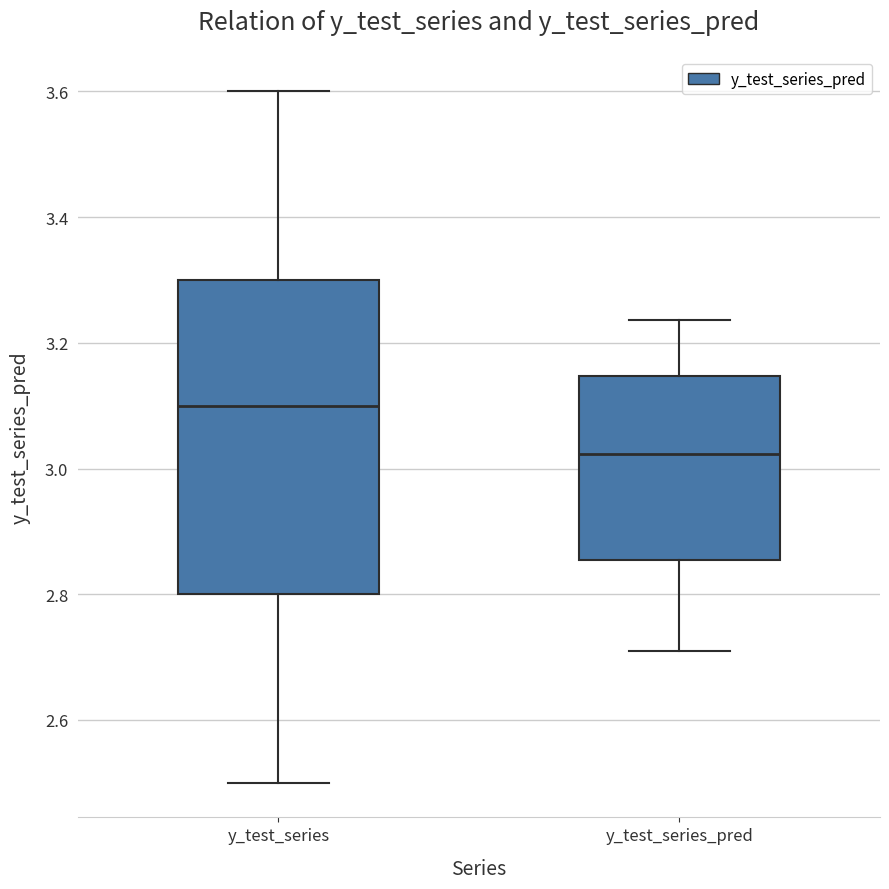

Reading left to right, read every box against the y-axis: the position of its median line, the range the box covers, and the ends of its whiskers. The values are not printed on the chart, so give them approximately, as read against the axis.

y_test_series: median 3.10, box 2.80 to 3.30, whiskers 2.50 to 3.60
y_test_series_pred: median 3.02, box 2.86 to 3.14, whiskers 2.72 to 3.24